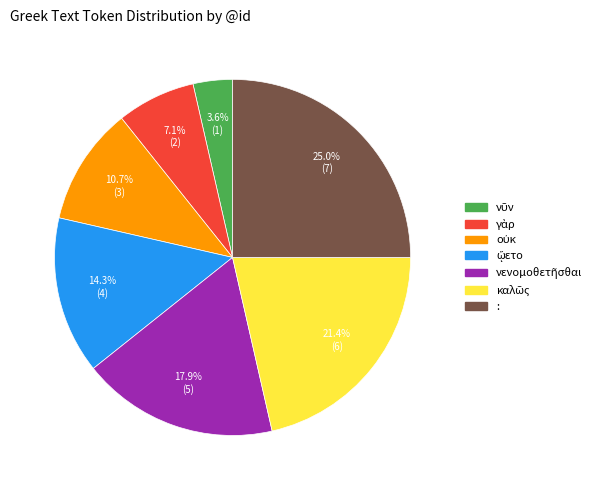

How much of the chart is everything except :?

75.0%